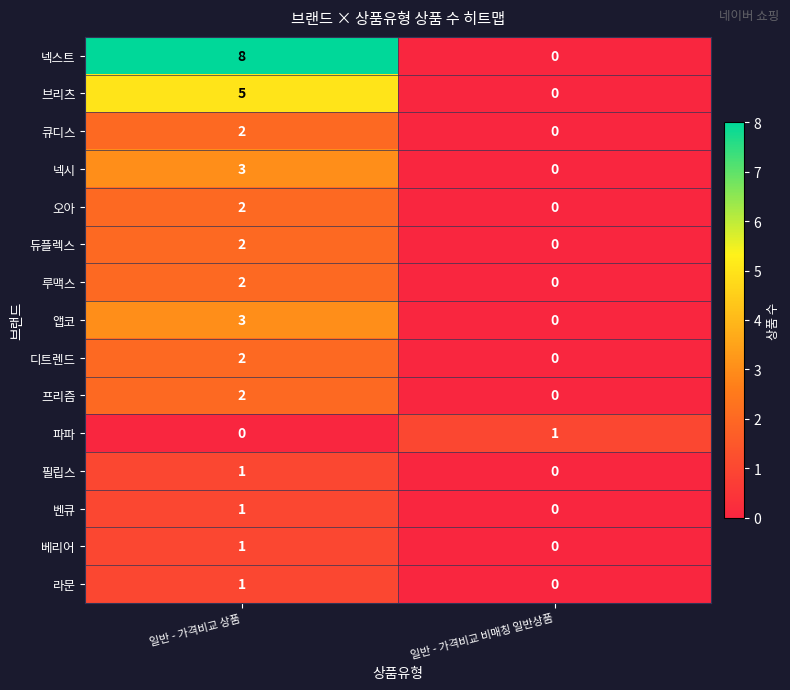

At which category is the sum across all series the highest?

일반 - 가격비교 상품